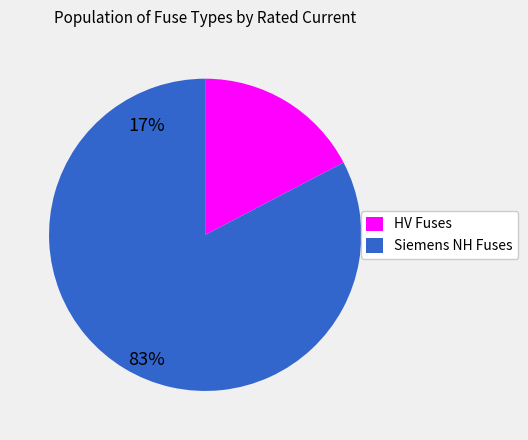

Is HV Fuses the majority of the pie?

No